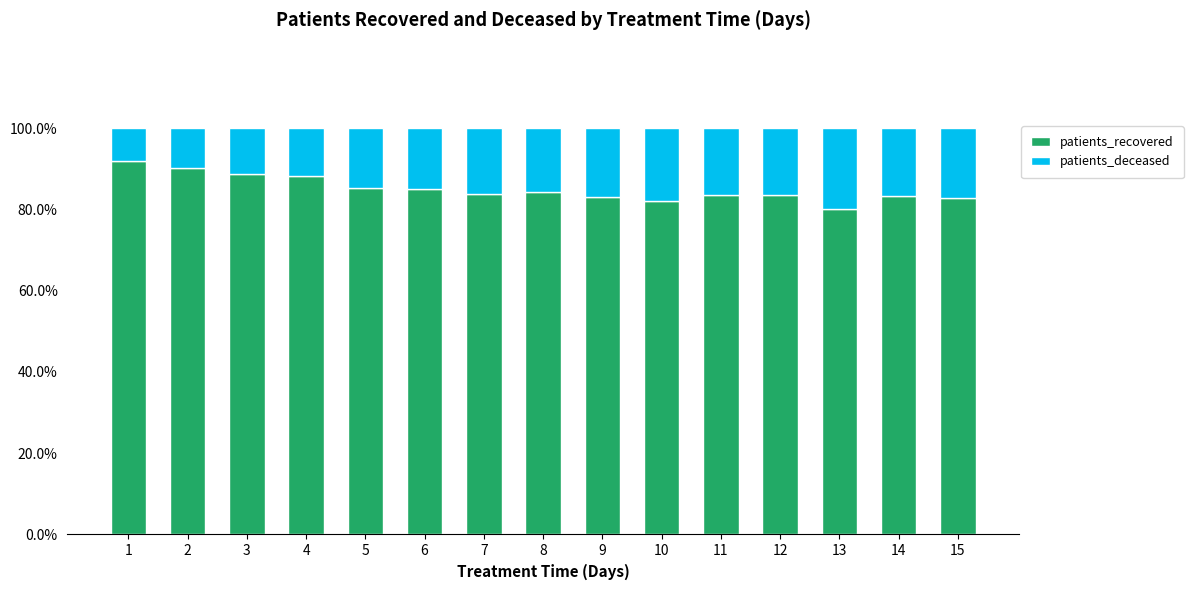

What value does the patients_recovered series have at 6?

84.9